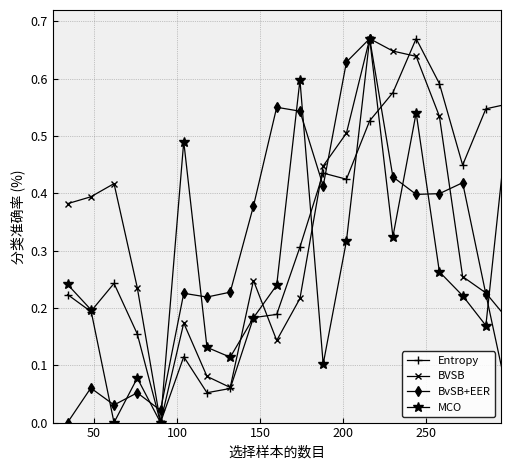

True or false: Entropy and BvSB+EER intersect in this chart.

True